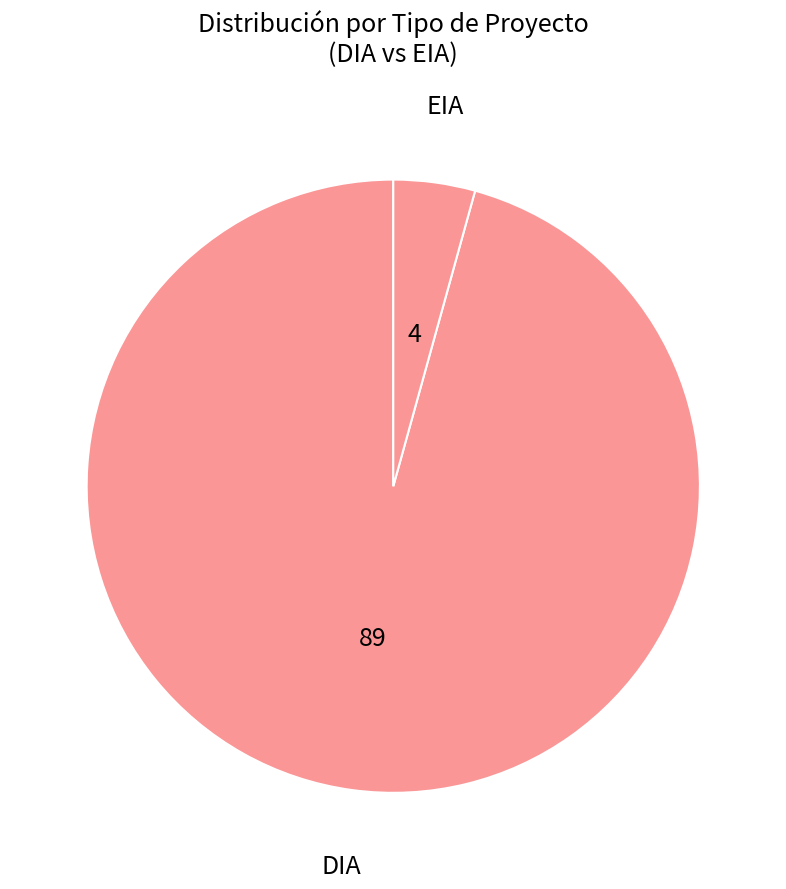

Is it true that DIA is 86% of the pie?

False